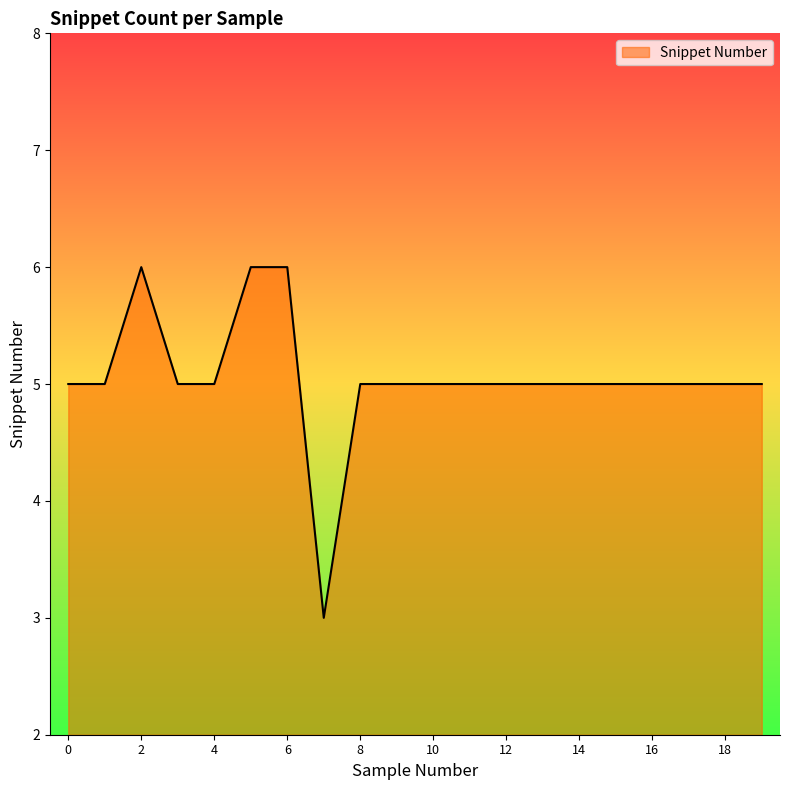

What is the minimum value shown in the chart?

3